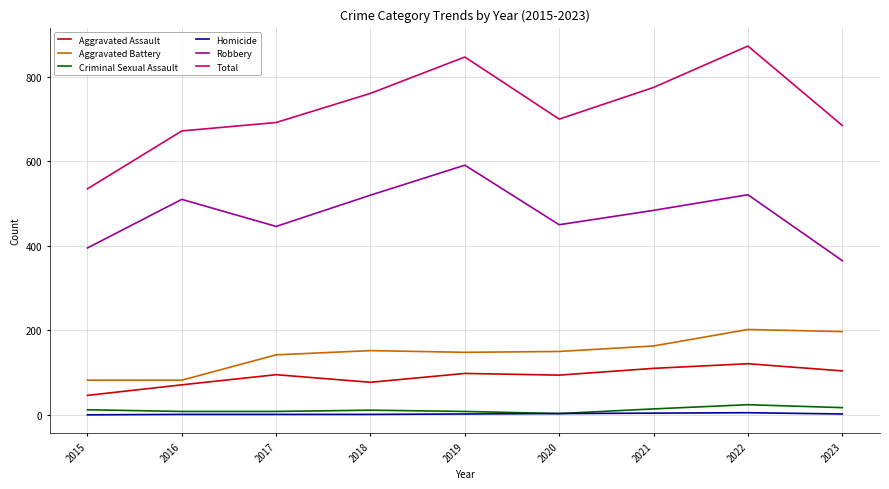

What is the total value across all series at 2015?

1070